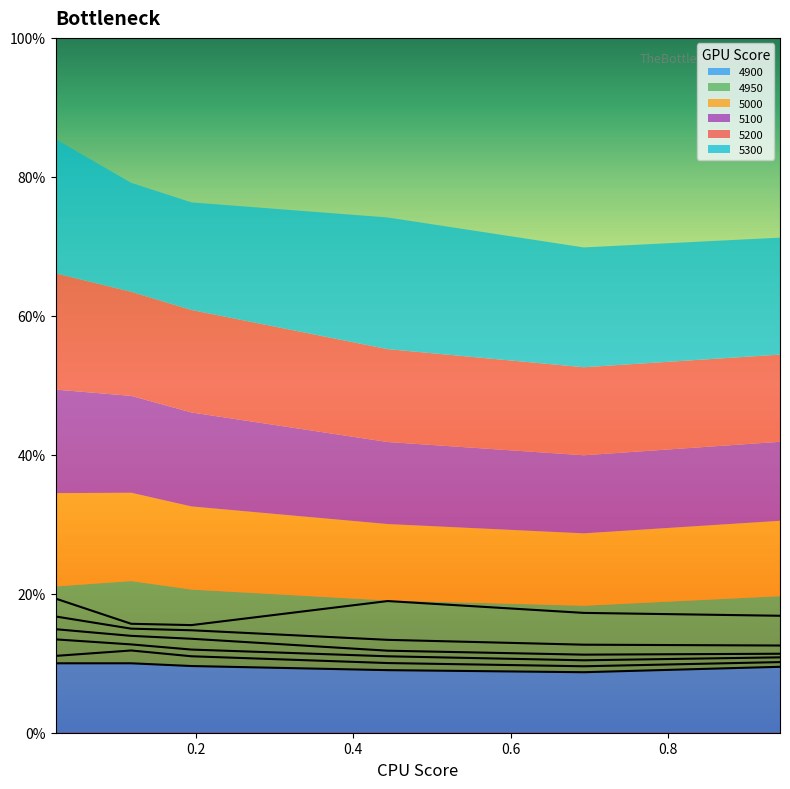

Which series changed the most between 0.0 and 0.6?

5200